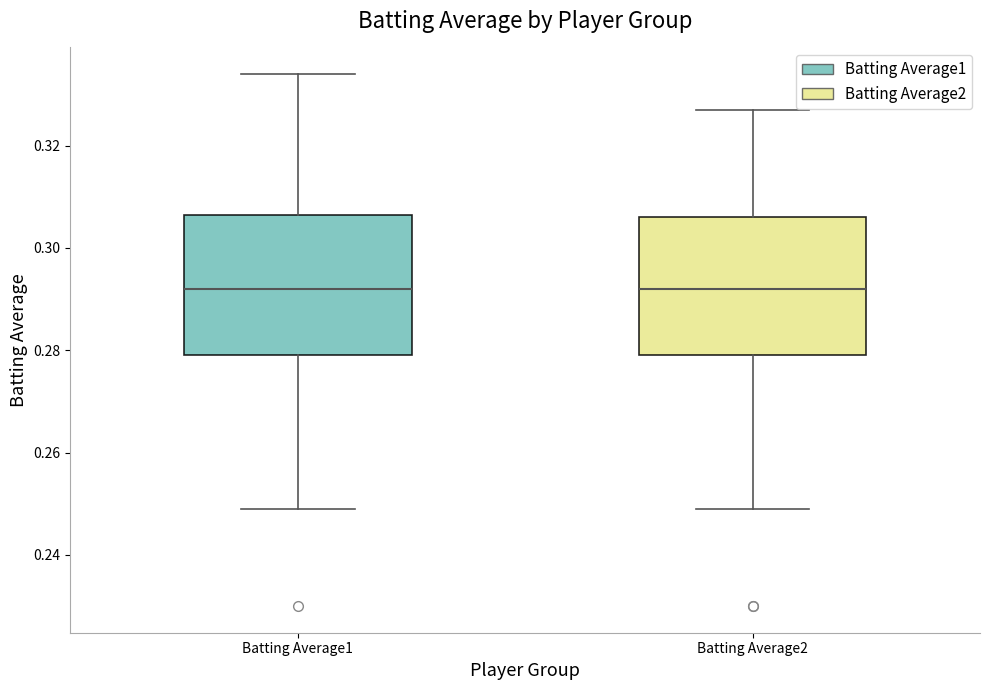

Where is the upper edge of the box for Batting Average1 on the y-axis? The values are not printed on the chart, so give them approximately, as read against the axis.

0.306